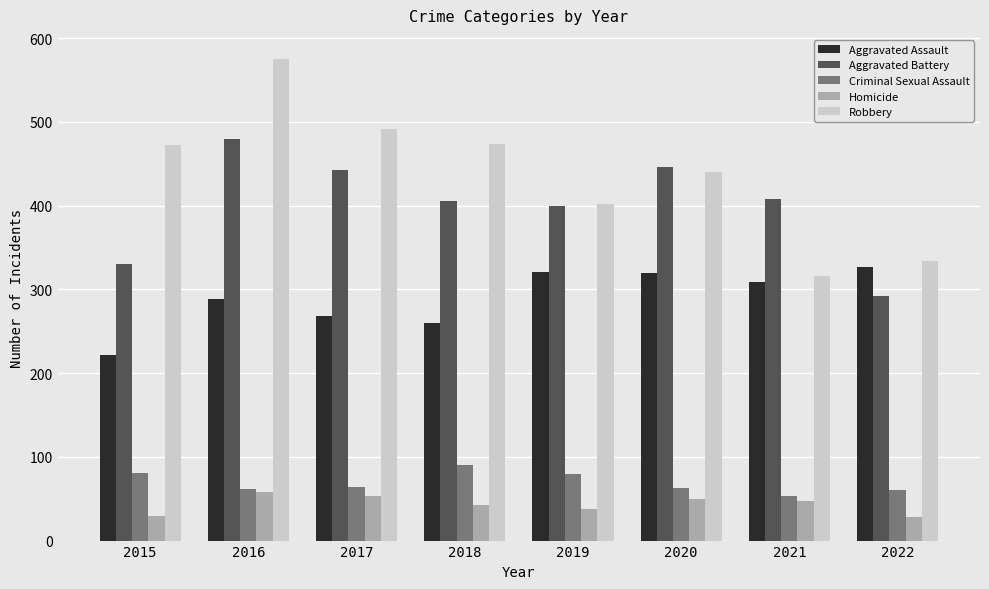

How many bars are there in each group?

5